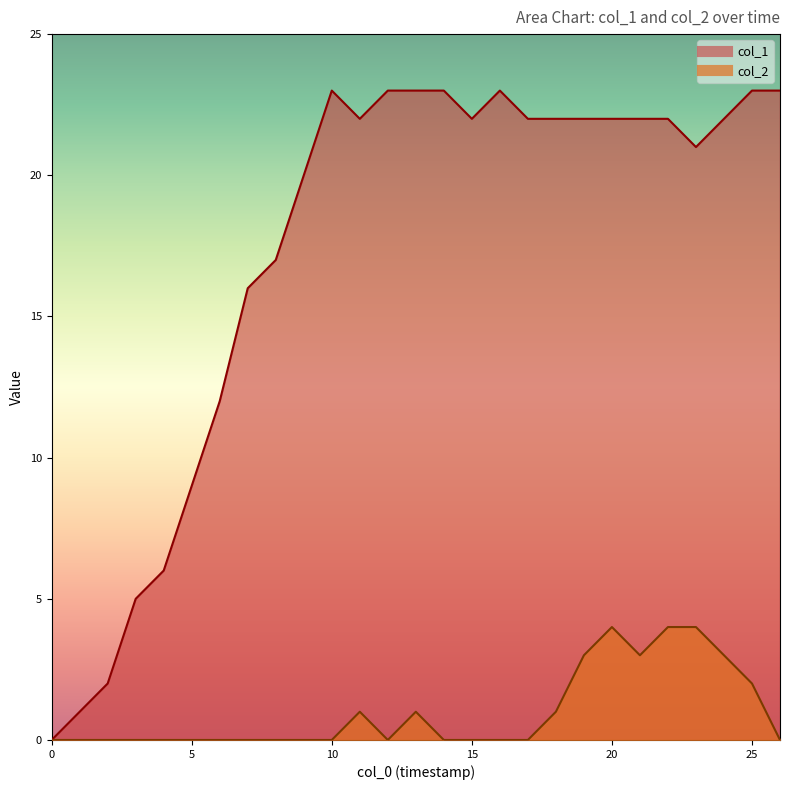

What is the value of the col_2 point at the 22nd from the left?

3